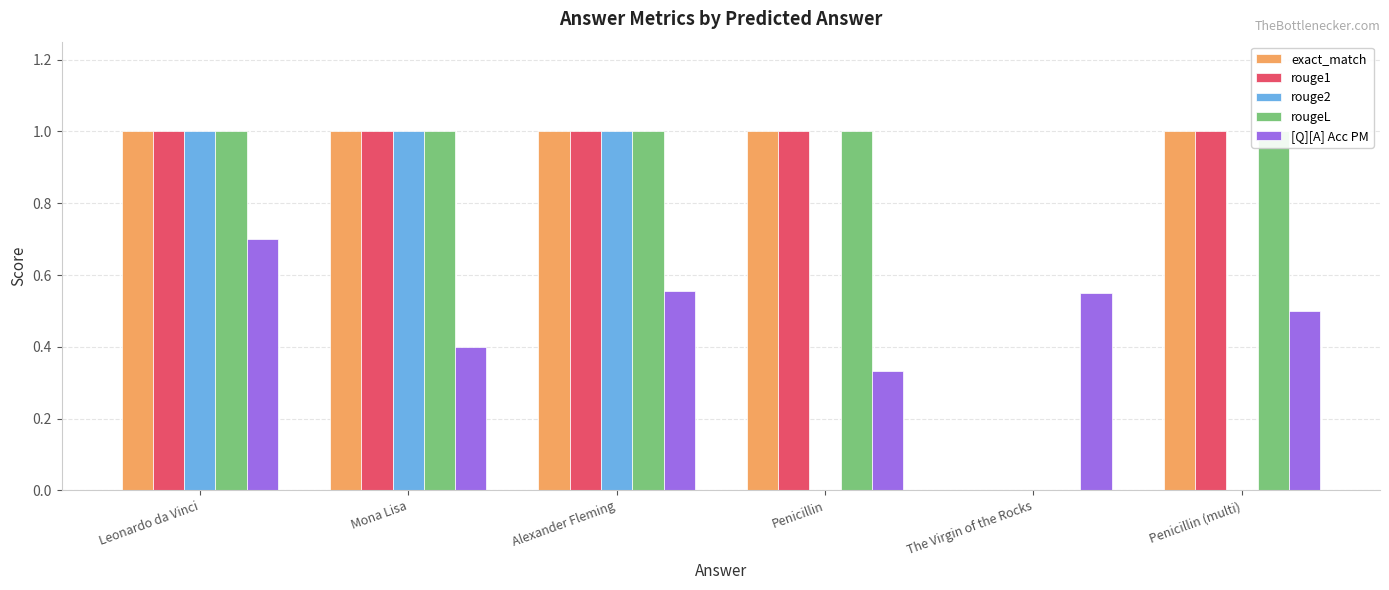

Is it true that rouge1 equals 0.2 at Penicillin (multi)?

False